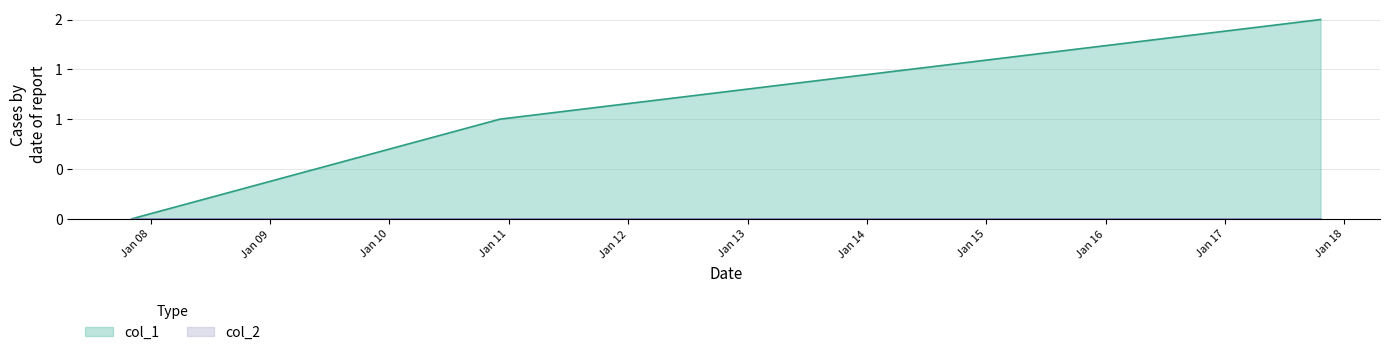

Is it true that the value at 1642446745 is 2?

True